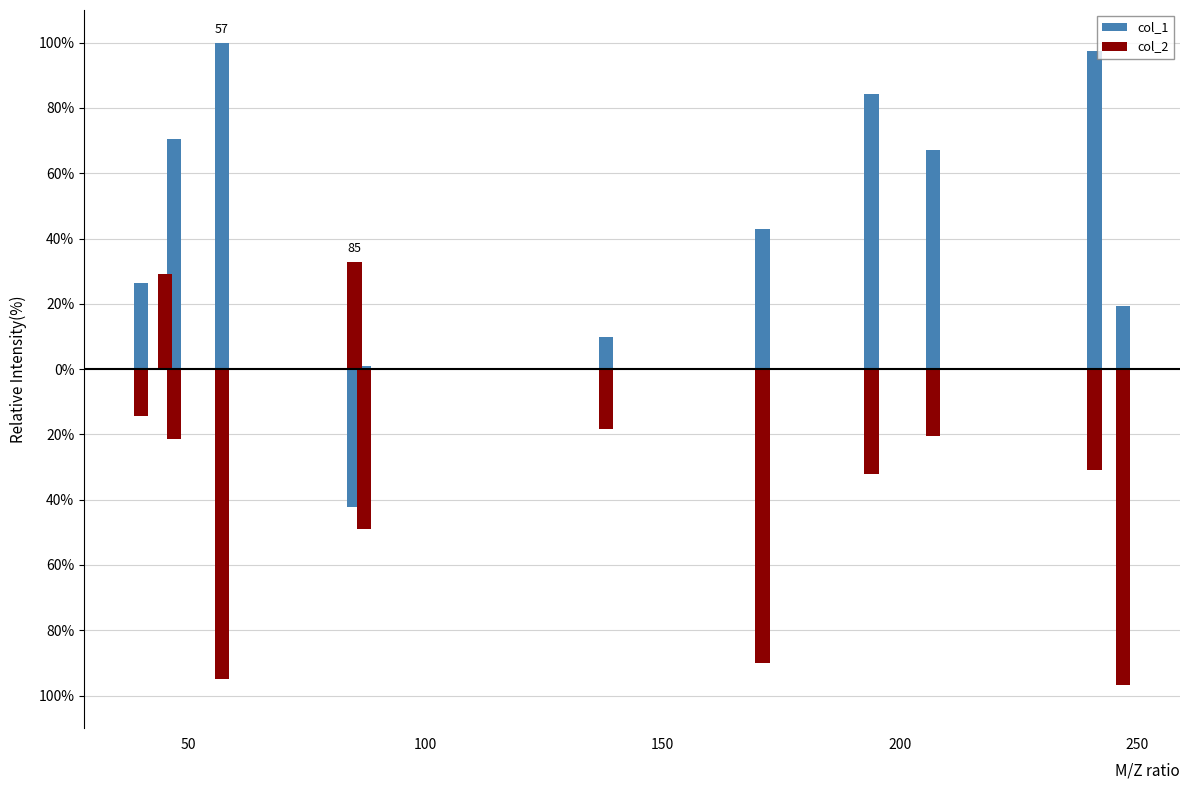

At how many categories does at least one series exceed 63?

5